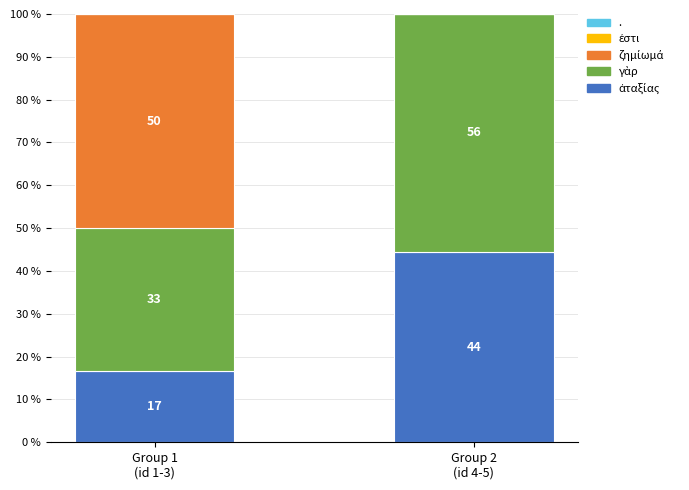

What position from the right is Group 2
(id 4-5)?

1